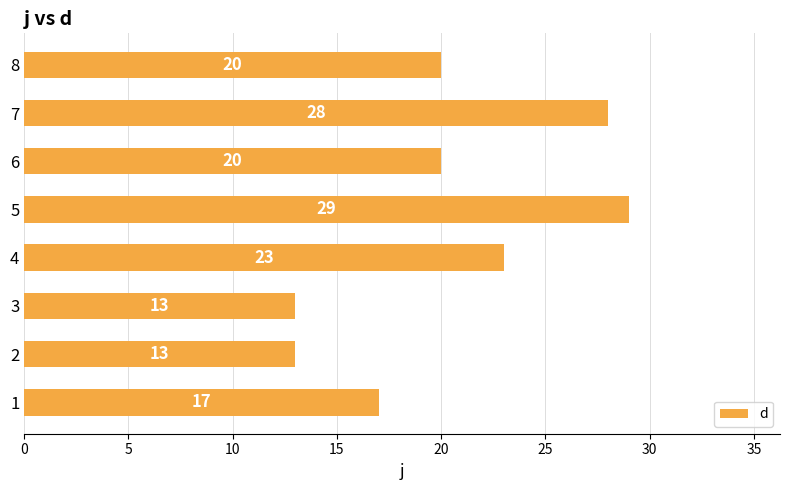

Read the value at 4, to the nearest 10.

20